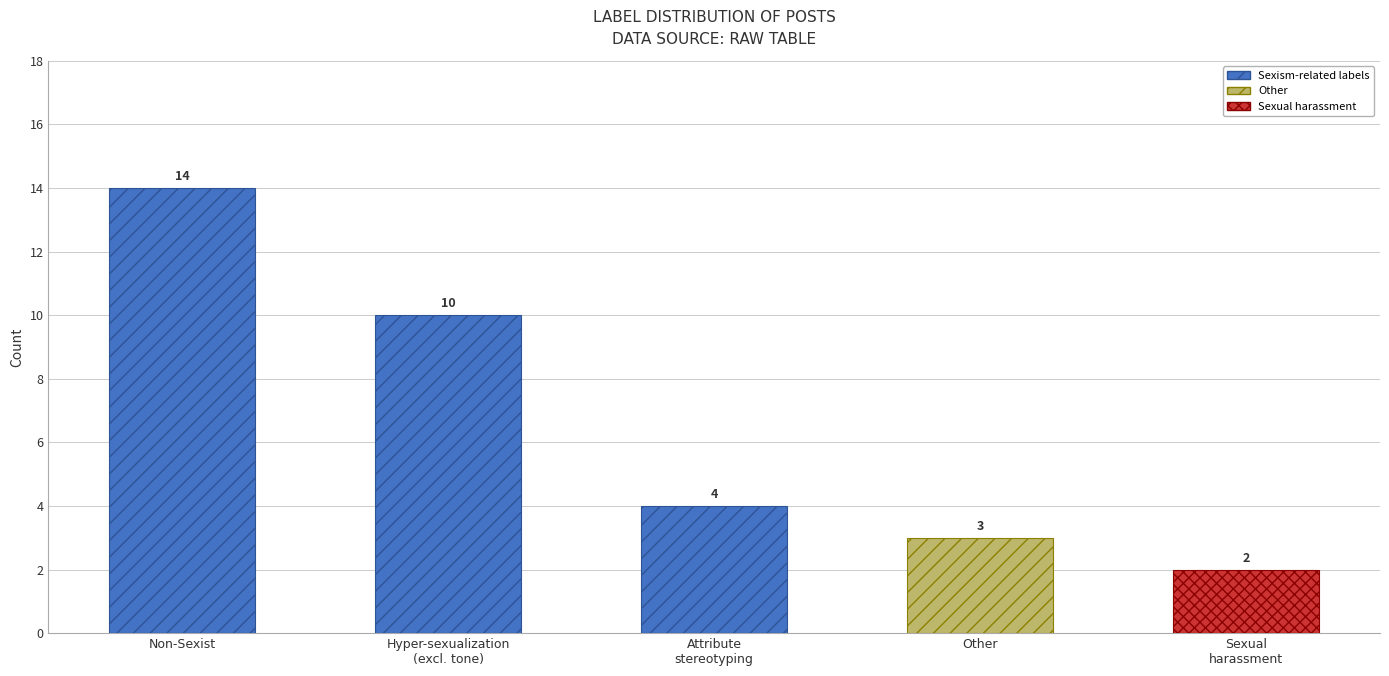

What is the sum of all values?

33